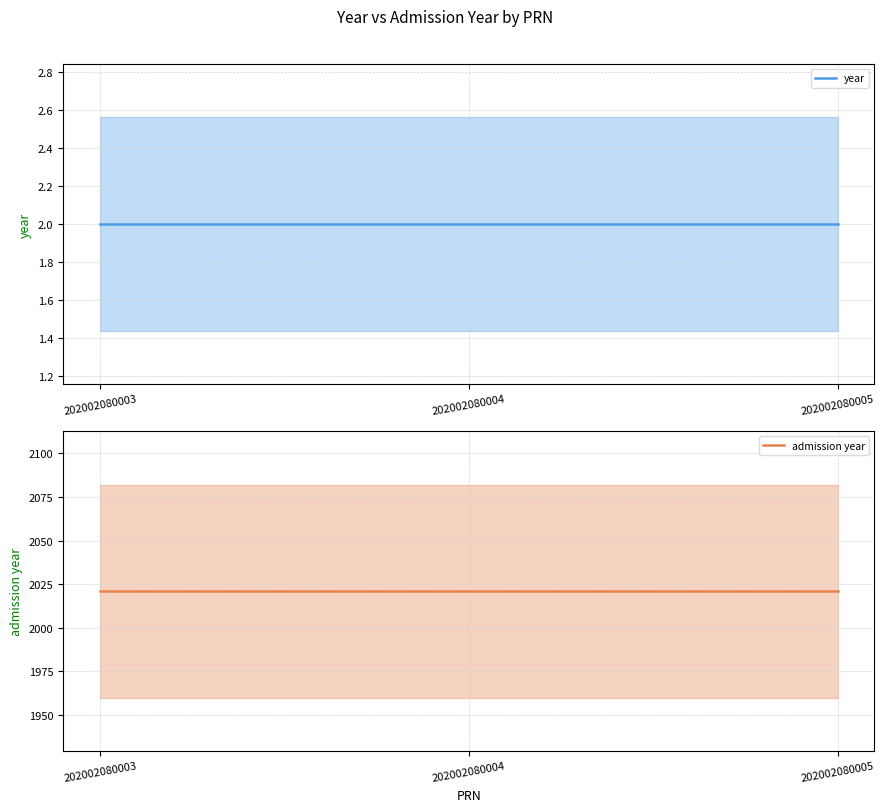

Between 202002080005 and 202002080004, which is larger?

202002080005